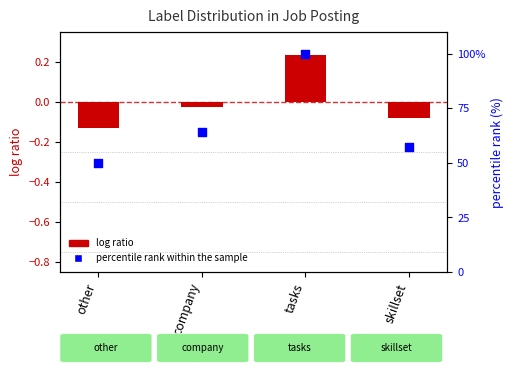

Is the value of percentile rank within the sample at skillset greater than the value of log ratio at company?

Yes